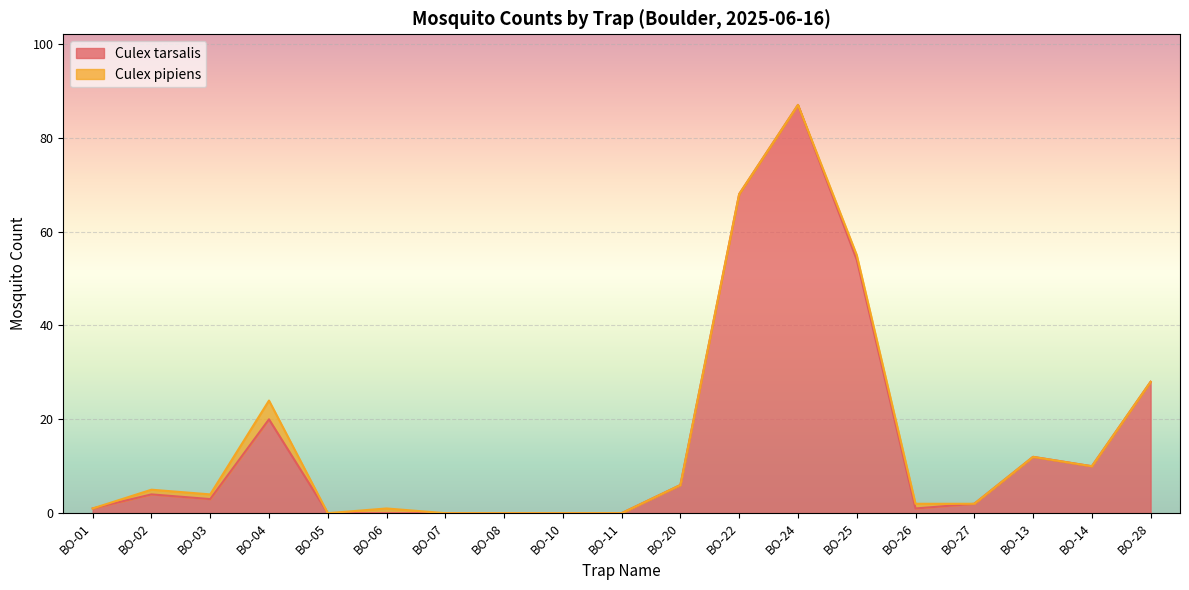

Reading left to right, extract all data points from this chart.

BO-01=1	BO-02=4	BO-03=3	BO-04=20	BO-05=0	BO-06=0	BO-07=0	BO-08=0	BO-10=0	BO-11=0	BO-20=6	BO-22=68	BO-24=87	BO-25=54	BO-26=1	BO-27=2	BO-13=12	BO-14=10	BO-28=28